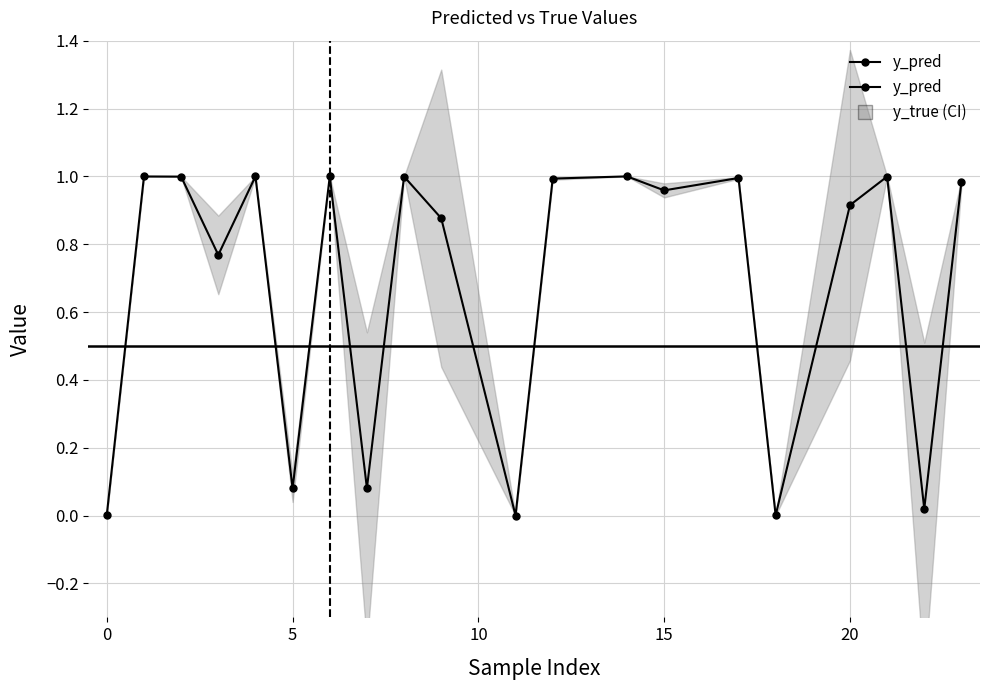

Does the chart have visible grid lines?

Yes